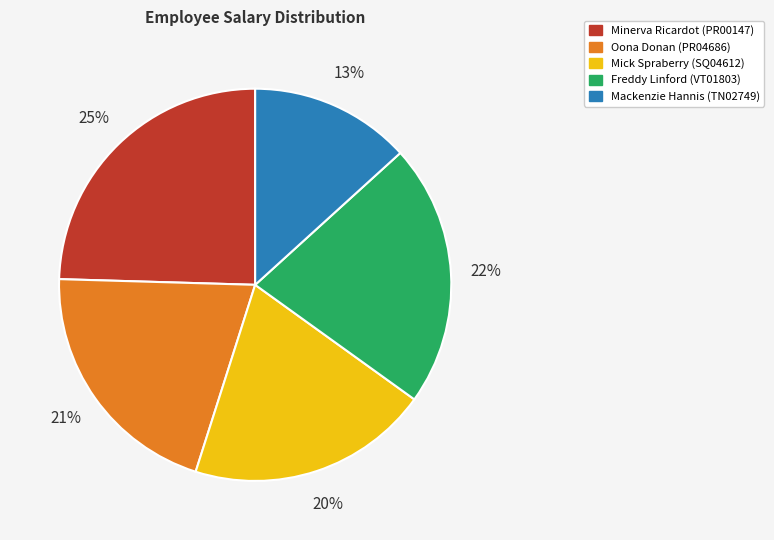

Is it true that Freddy Linford (VT01803) is 22% of the pie?

True